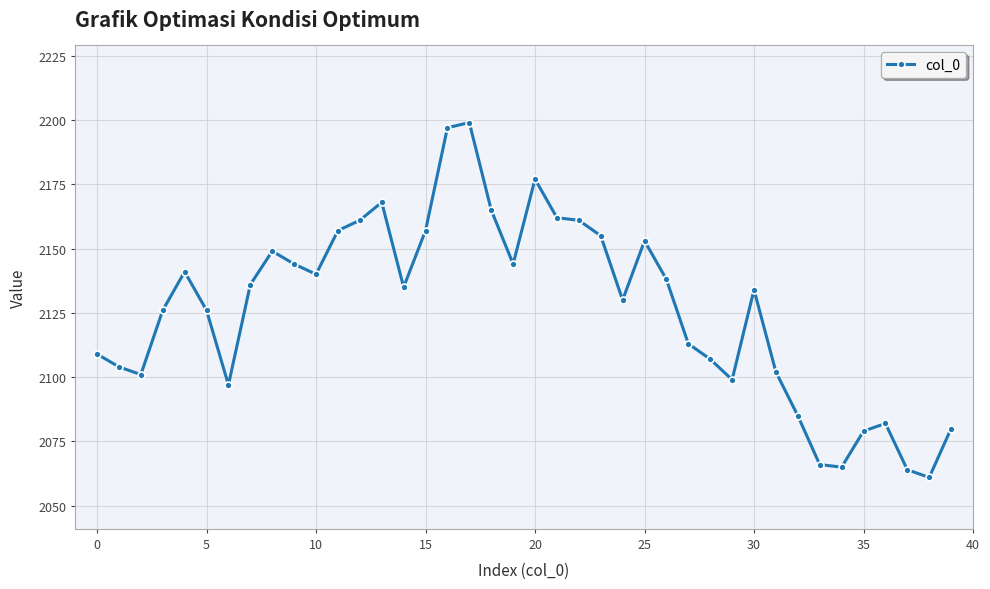

What is the maximum value shown in the chart?

2199